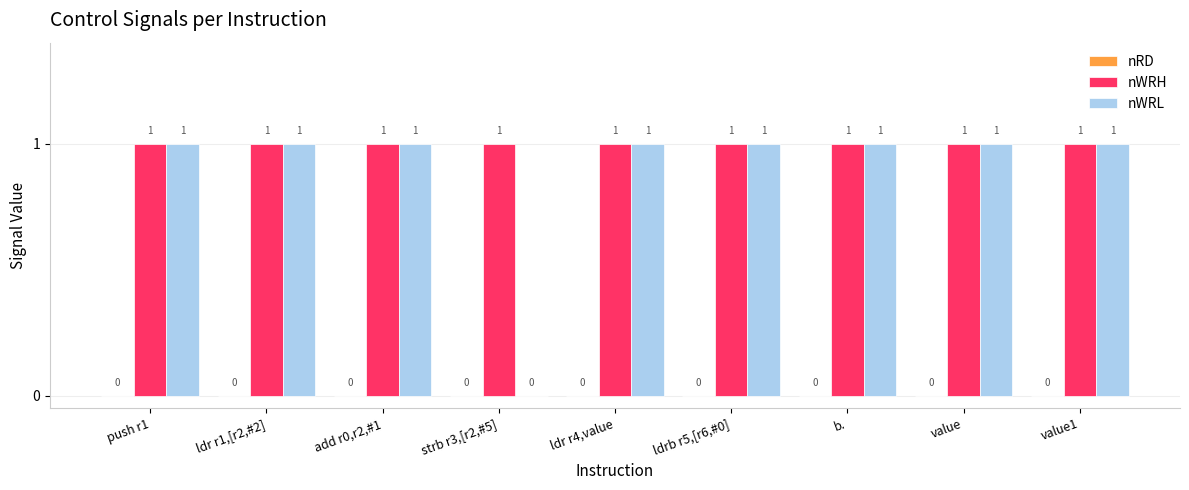

Which series has the largest total across all categories?

nWRH